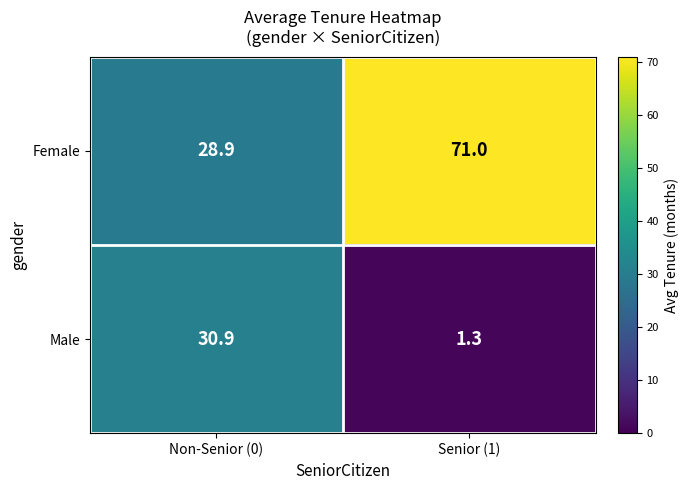

What is the sum of all Male values?

32.2